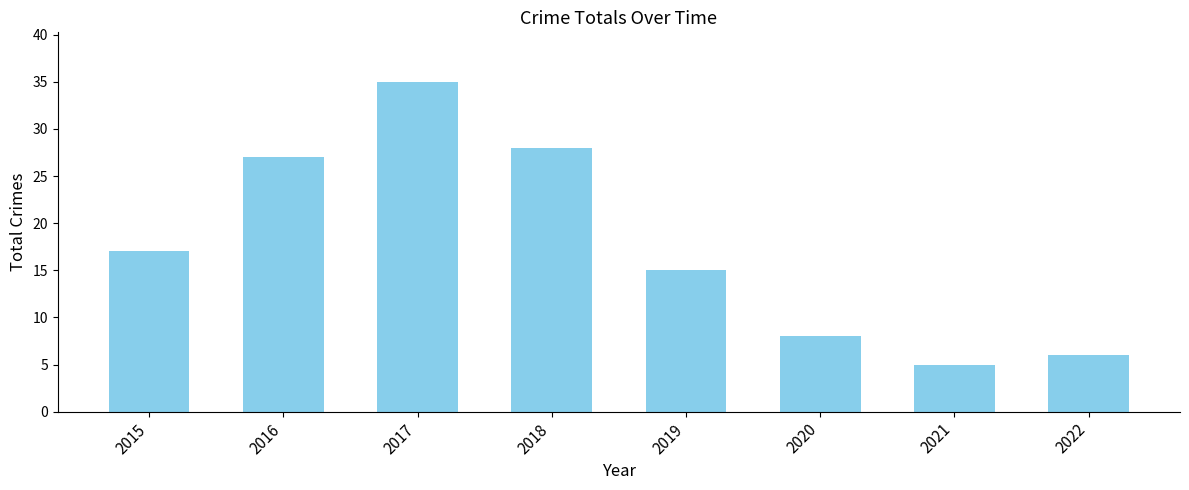

Which category has the highest value across all series?

2017